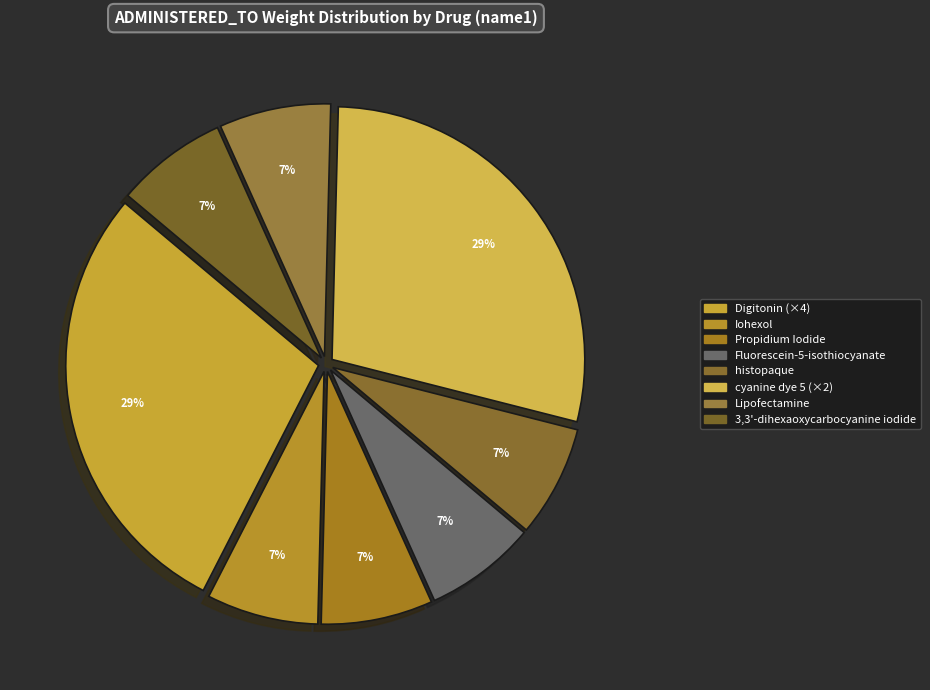

Is there a majority slice in this chart?

No